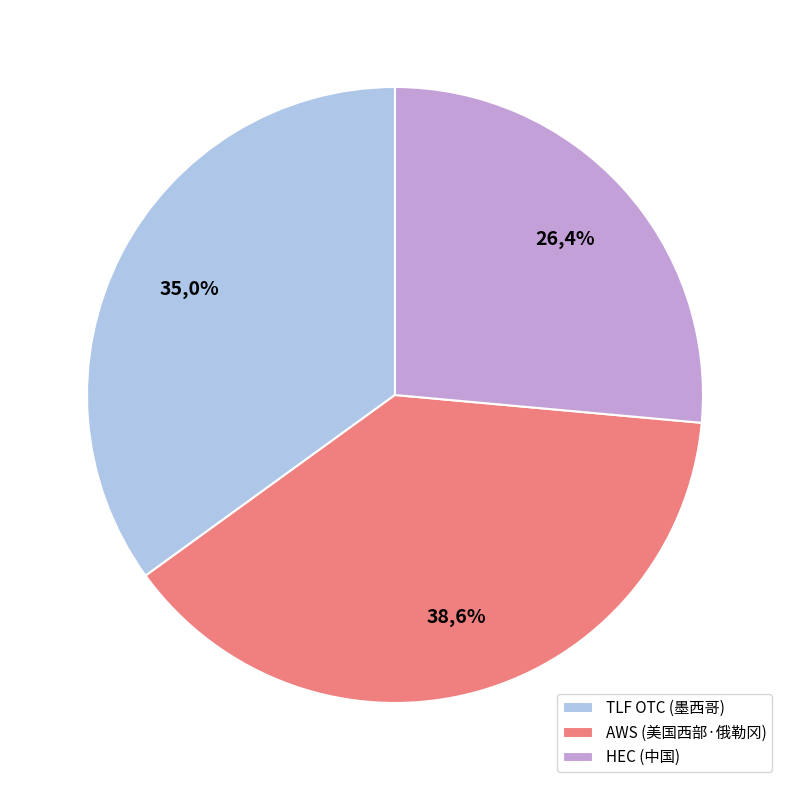

What percentage is the TLF OTC (墨西哥) slice, to the nearest percent?

35%